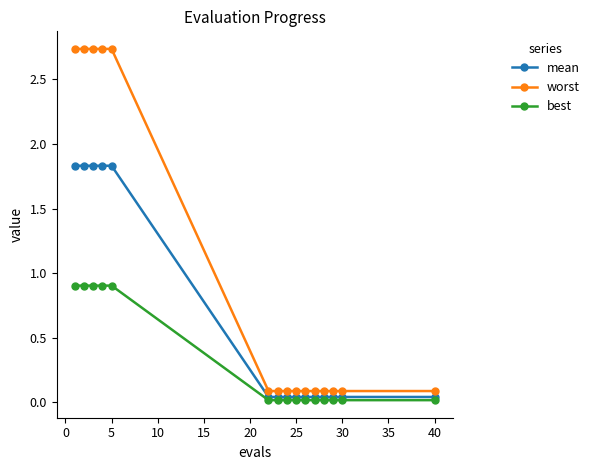

List the series in order of their peak value, lowest first.

best, mean, worst